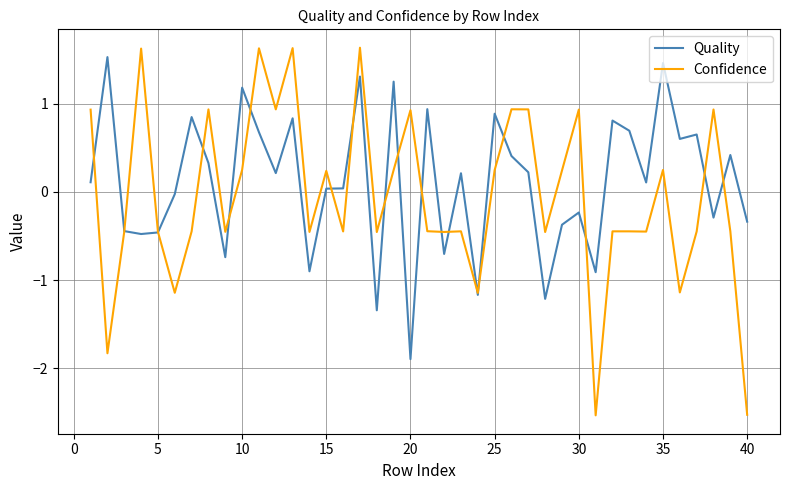

Does the chart display data point markers on the line(s)?

No